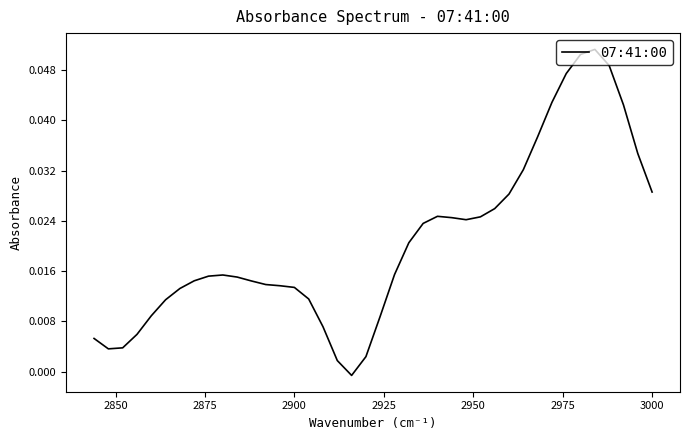

Reading left to right, list all the values displayed in this chart.

0.0	0.0	0.0	0.0	0.1	0.1	0.0	0.0	0.0	0.0	0.0	0.0	0.0	0.0	0.0	0.0	0.0	0.0	0.0	0.0	0.0	-0.0	0.0	0.0	0.0	0.0	0.0	0.0	0.0	0.0	0.0	0.0	0.0	0.0	0.0	0.0	0.0	0.0	0.0	0.0